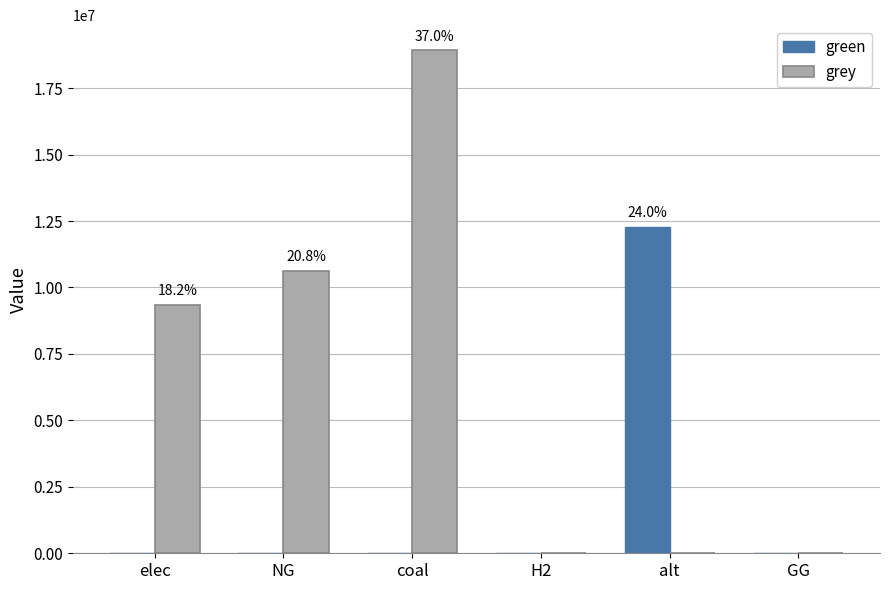

The value of green at NG is 5348437.2. True or false?

False